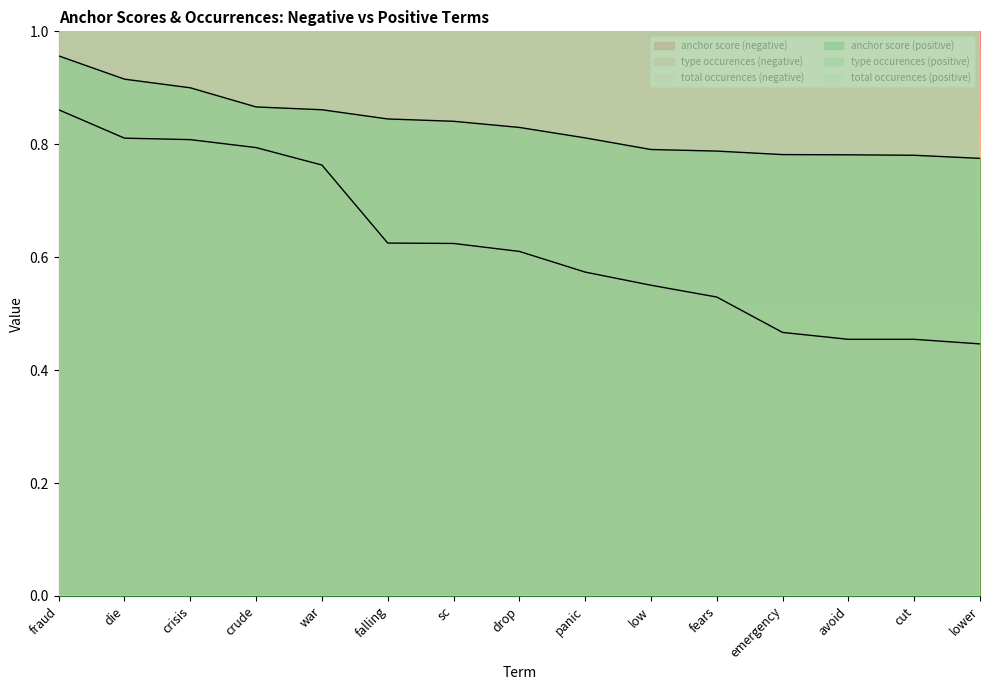

True or false: anchor score (positive) has more than 0 interior local peaks.

False